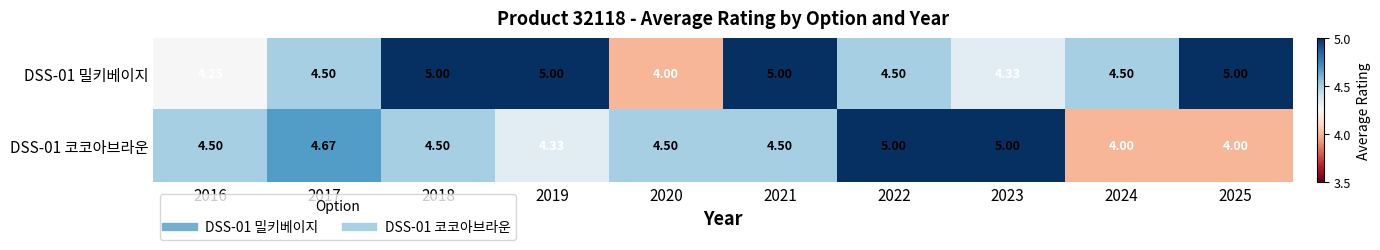

Is the value of DSS-01 밀키베이지 at 2016 greater than the value of DSS-01 코코아브라운 at 2022?

No